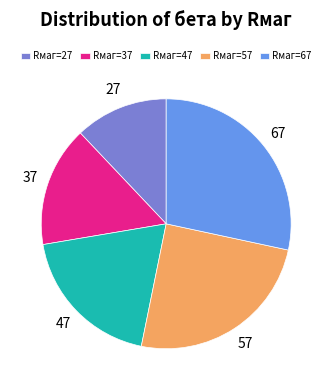

Is there a majority slice in this chart?

No